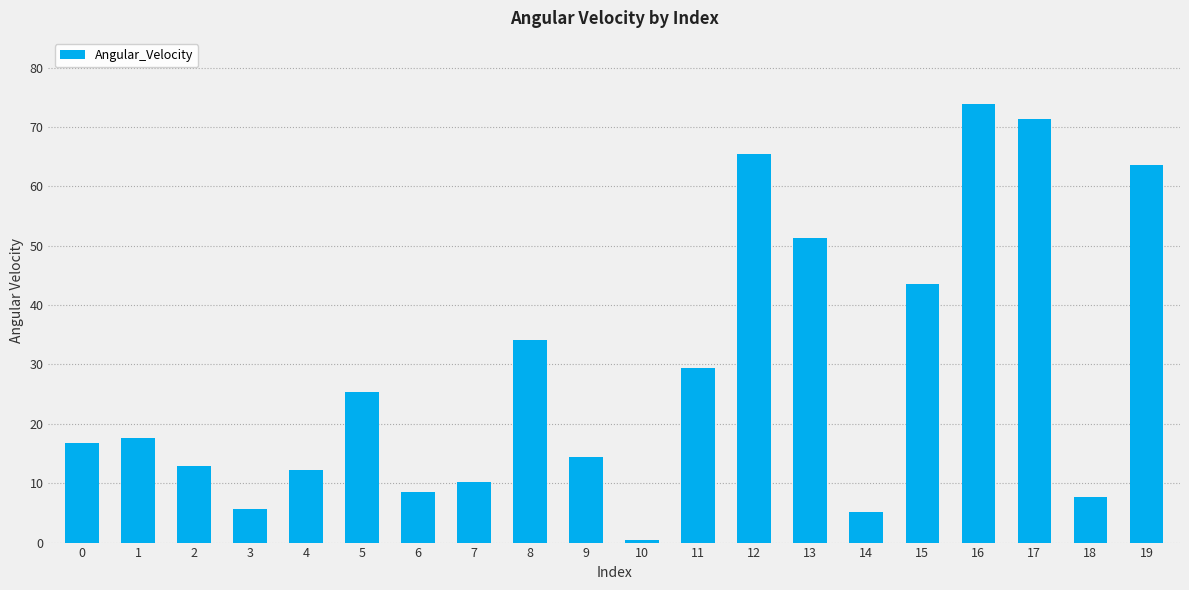

Reading left to right, transcribe all the data shown in this chart.

16.8	17.6	12.9	5.6	12.2	25.4	8.6	10.2	34.1	14.4	0.5	29.4	65.5	51.3	5.2	43.6	73.9	71.4	7.6	63.6